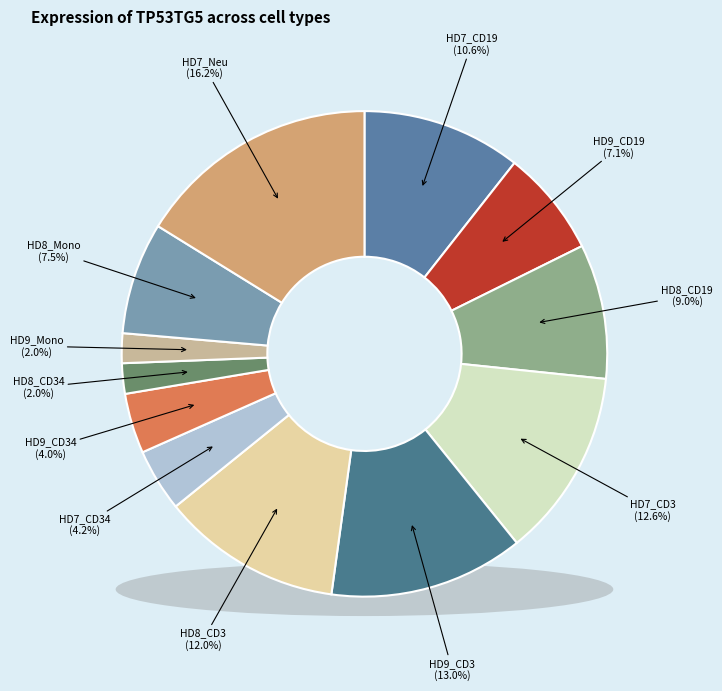

How many segments does this pie chart have?

12